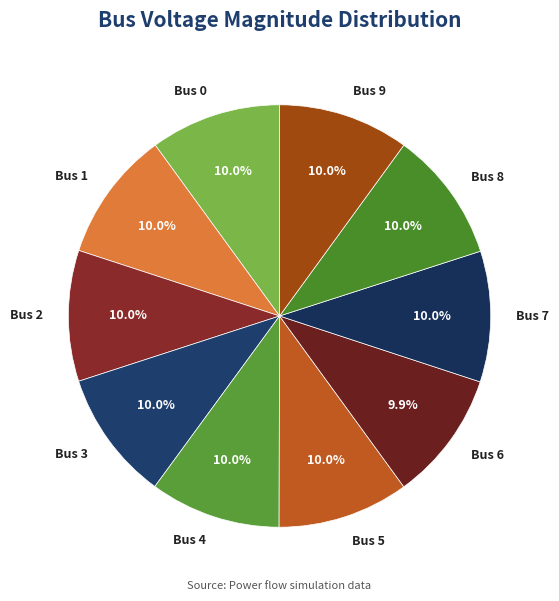

Is Bus 9 the majority of the pie?

No